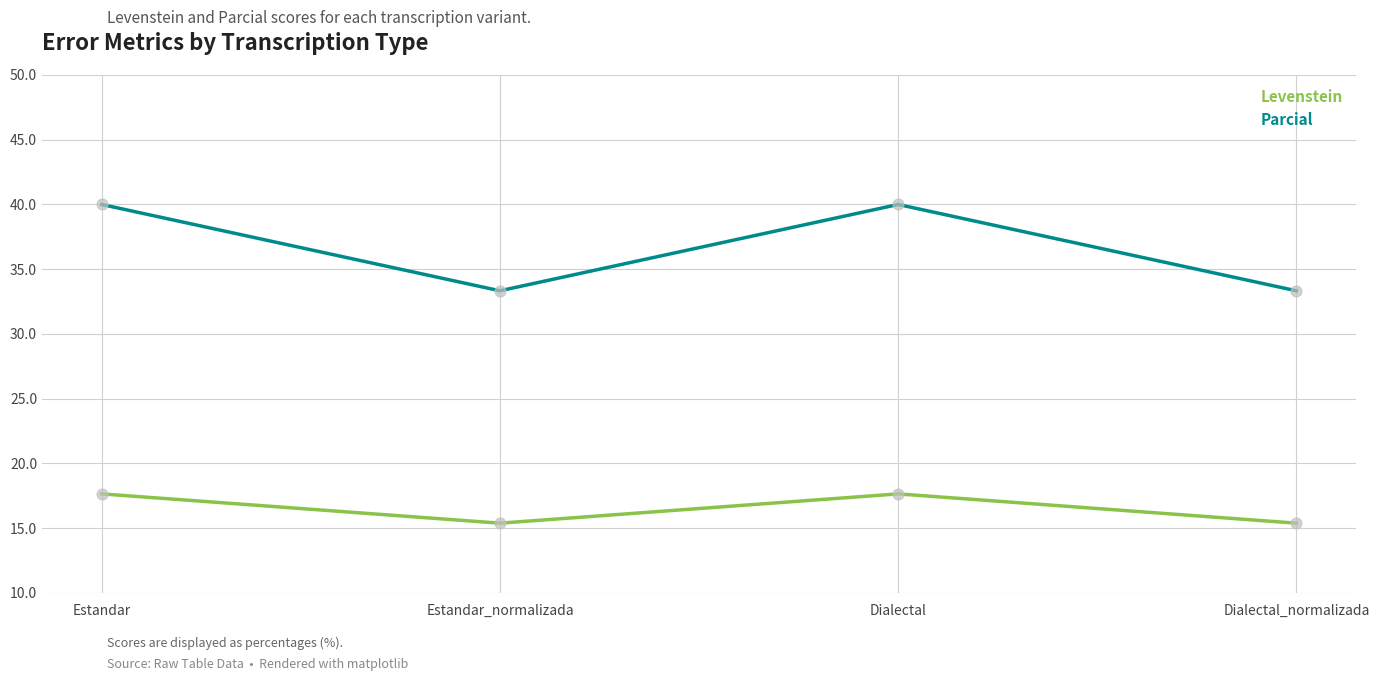

At how many categories does at least one series exceed 34?

2